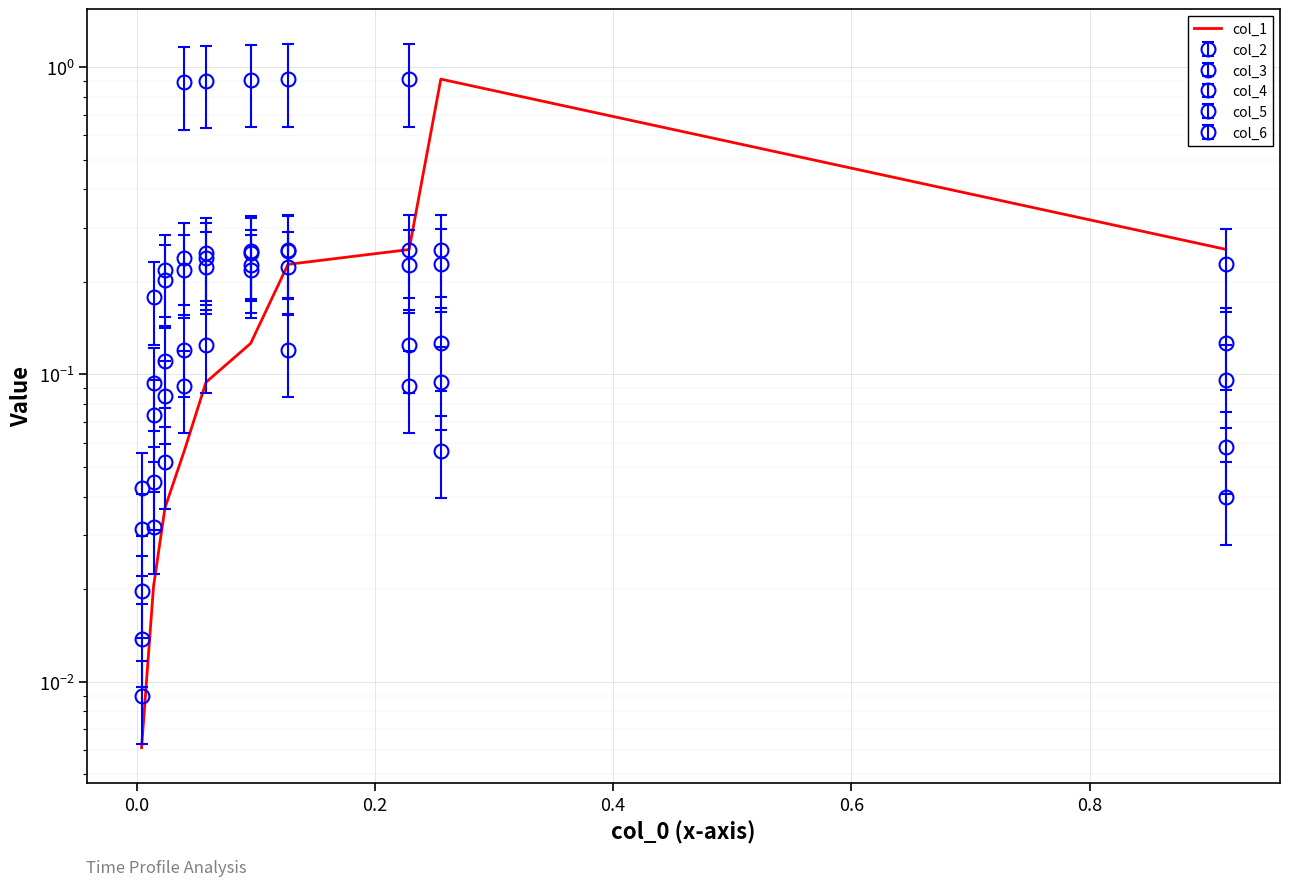

What is the average value?

0.2